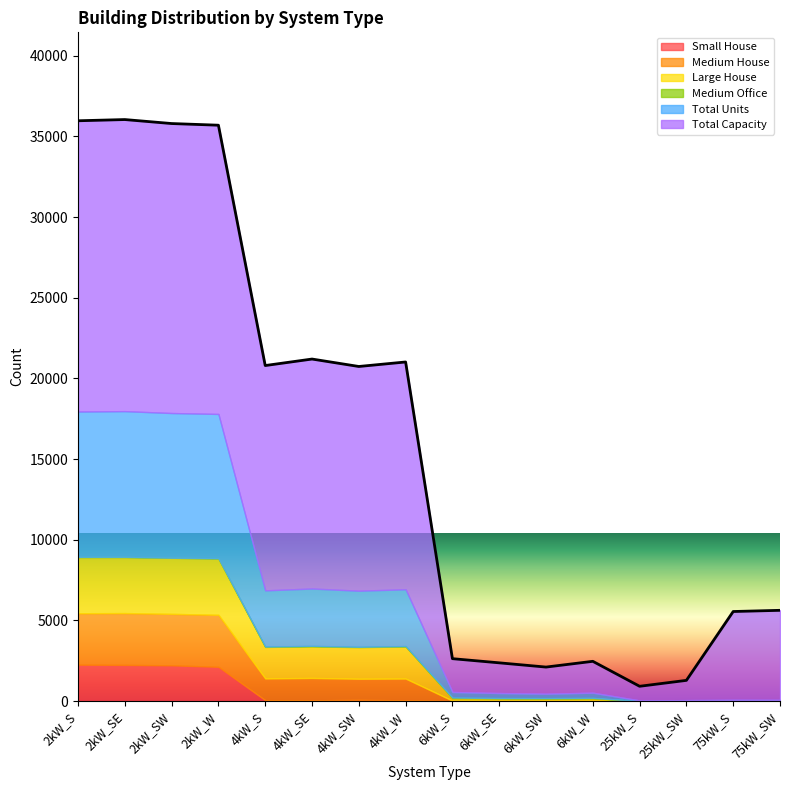

How many lines are shown in the chart?

6